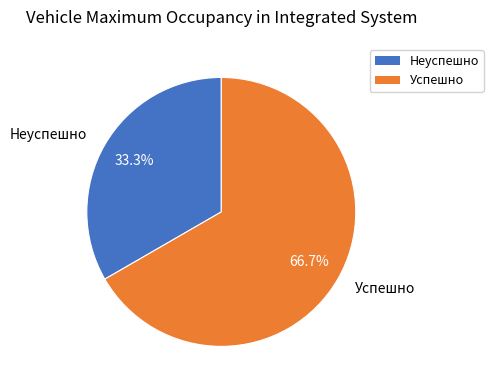

Combined, do Неуспешно and Успешно account for over 50%?

Yes